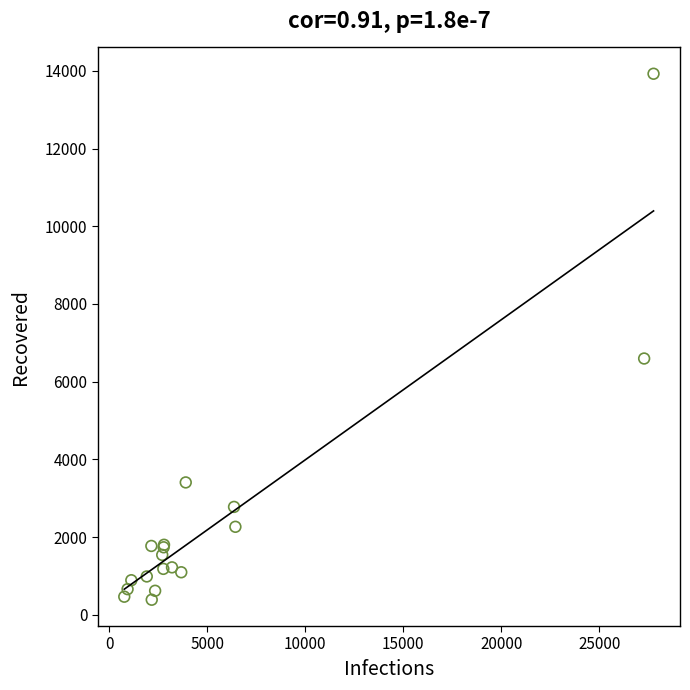

What Y value in the scatter plot is closest to 7155?

6595